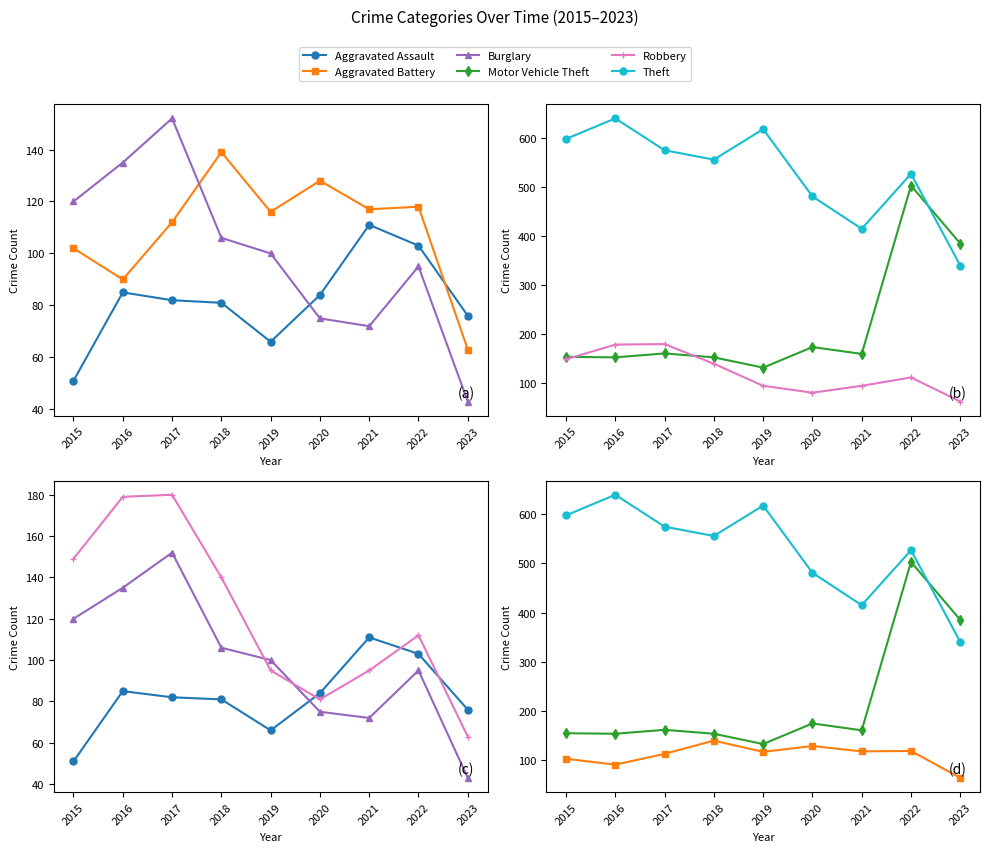

True or false: Robbery has a value of 50 at 2015.

False